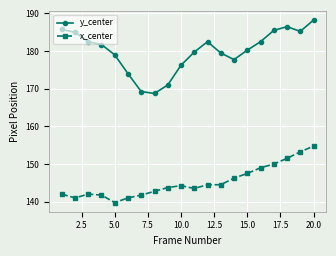

Which series has the largest total across all categories?

y_center